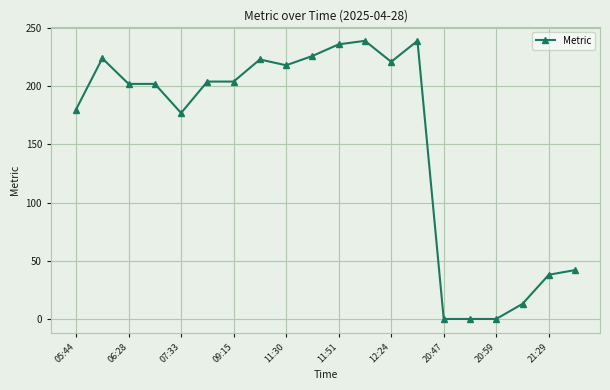

True or false: there are more than 0 points higher than both neighbors.

True